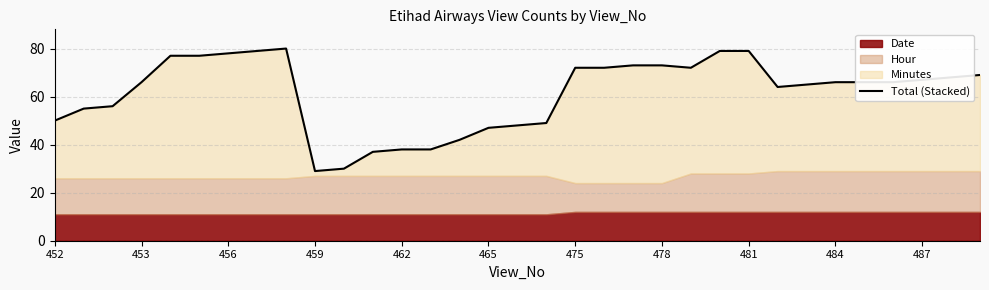

What is the difference between the maximum and minimum values?

51